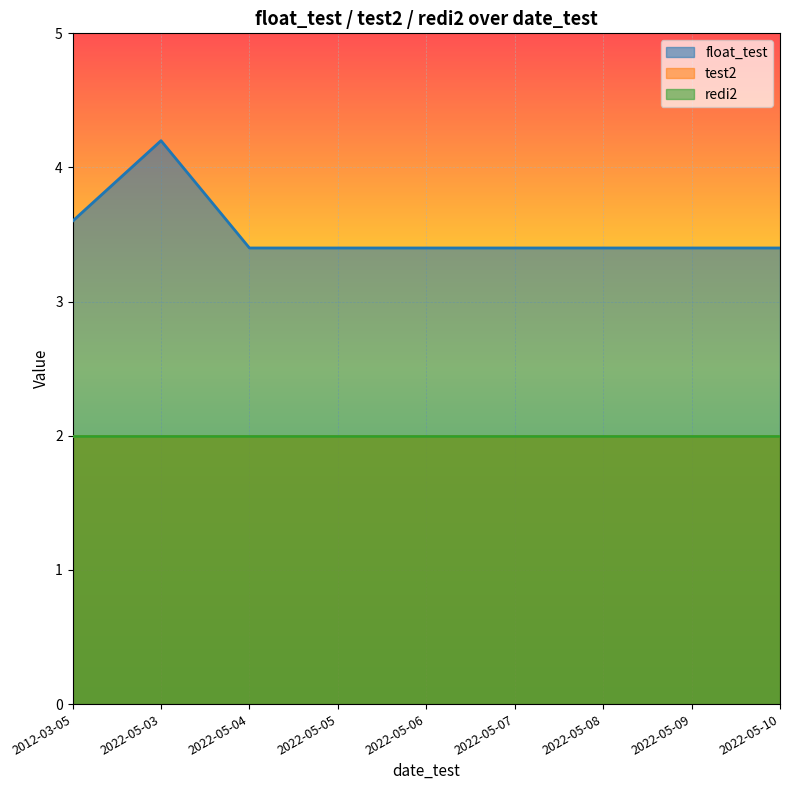

At which label does test2 reach its peak?

2012-03-05